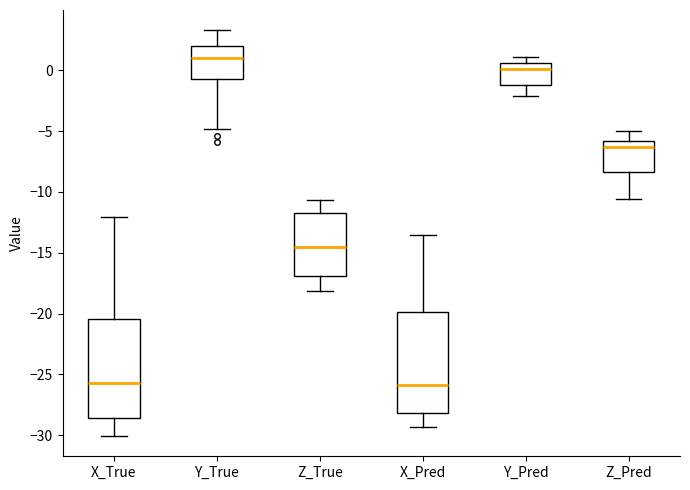

Reading left to right, transcribe this box plot: for each box, give where its median line is, the range the box spans, and where its two whiskers end, as read against the y-axis. The values are not printed on the chart, so give them approximately, as read against the axis.

X_True: median -25.5, box -28.5 to -20.5, whiskers -30.0 to -12.0
Y_True: median 1.0, box -0.5 to 2.0, whiskers -5.0 to 3.5
Z_True: median -14.5, box -17.0 to -12.0, whiskers -18.0 to -10.5
X_Pred: median -26.0, box -28.0 to -20.0, whiskers -29.5 to -13.5
Y_Pred: median 0.0, box -1.0 to 0.5, whiskers -2.0 to 1.0
Z_Pred: median -6.5, box -8.5 to -6.0, whiskers -10.5 to -5.0